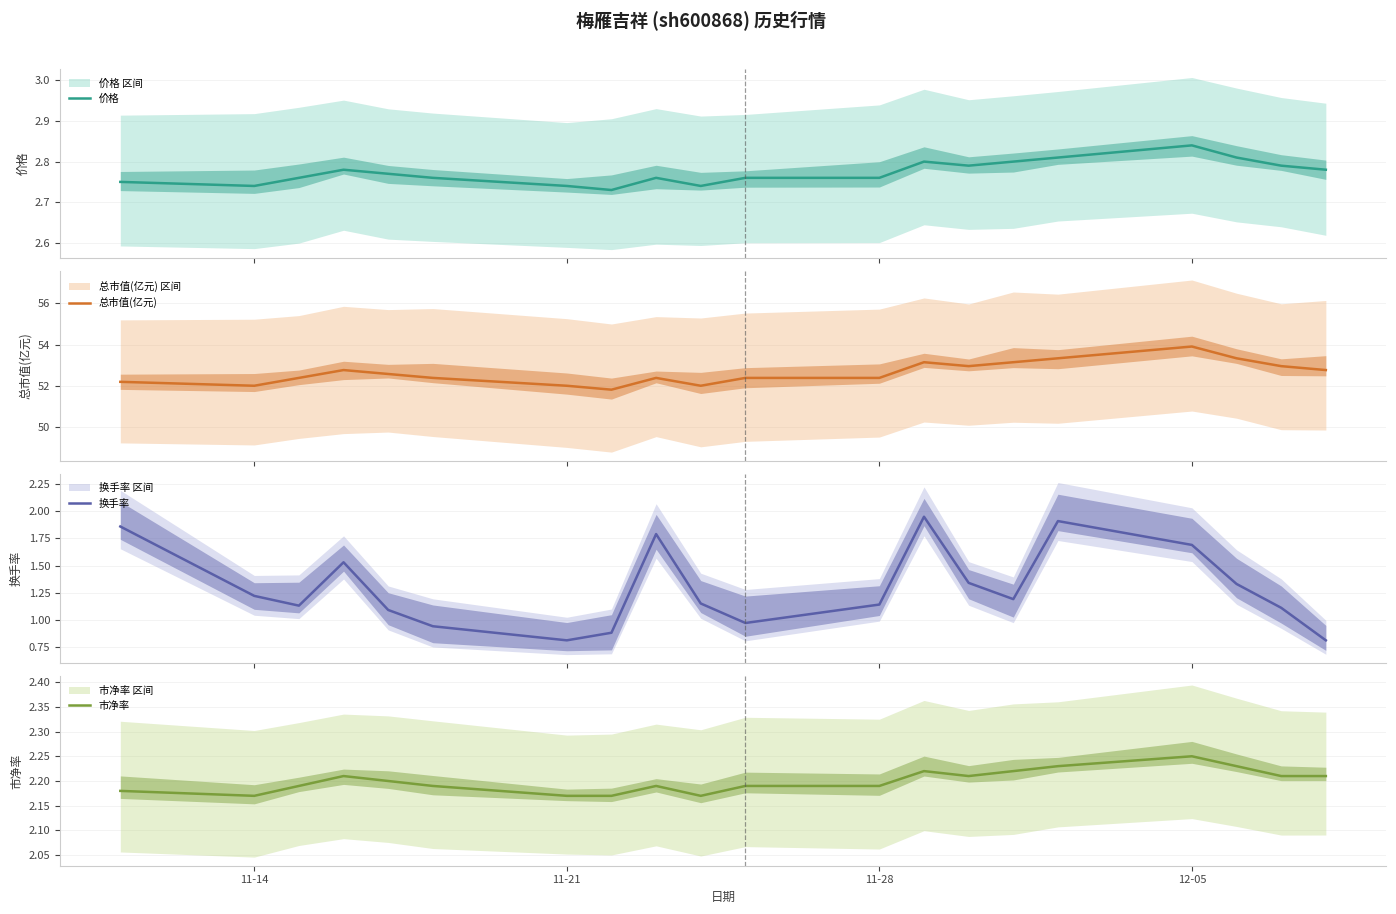

What is the smallest value displayed?

0.8